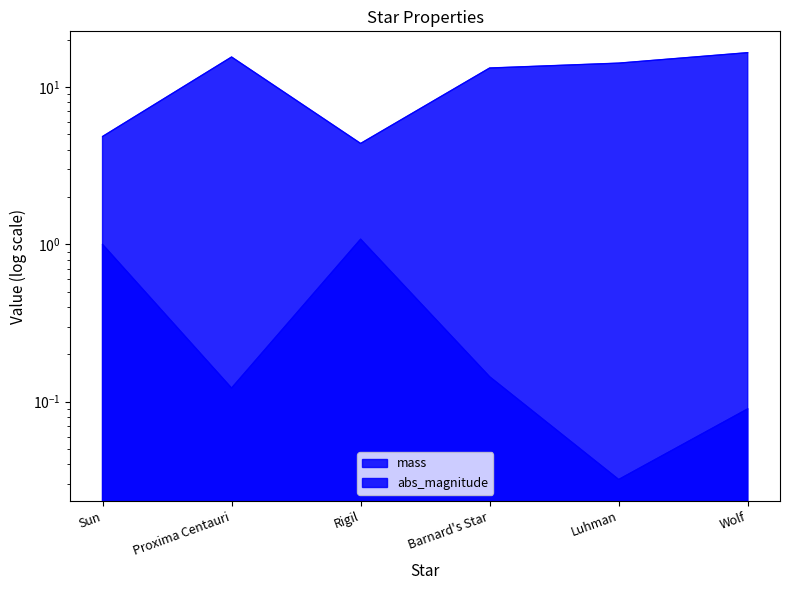

What is the sum of all mass_line values?

2.5